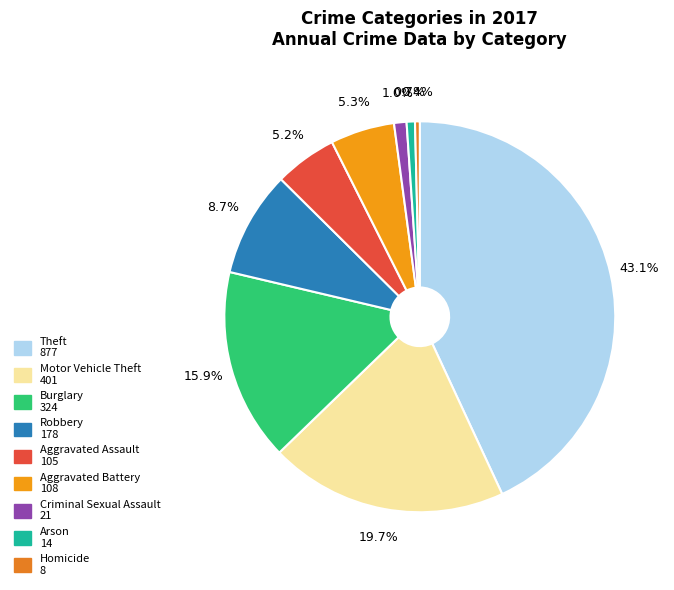

To the nearest percent, what is the difference between the Motor Vehicle Theft and Criminal Sexual Assault slice percentages?

19%